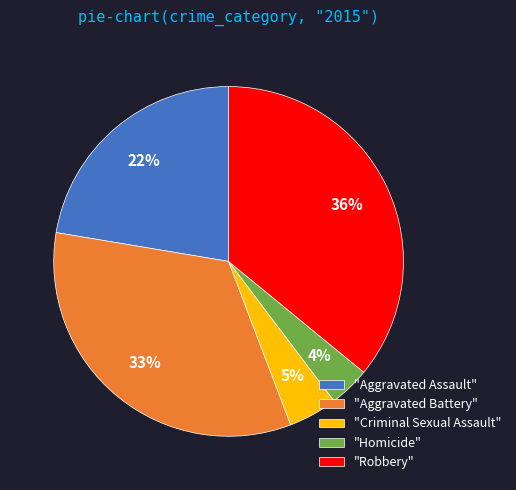

What is the largest slice in the pie chart?

"Robbery"